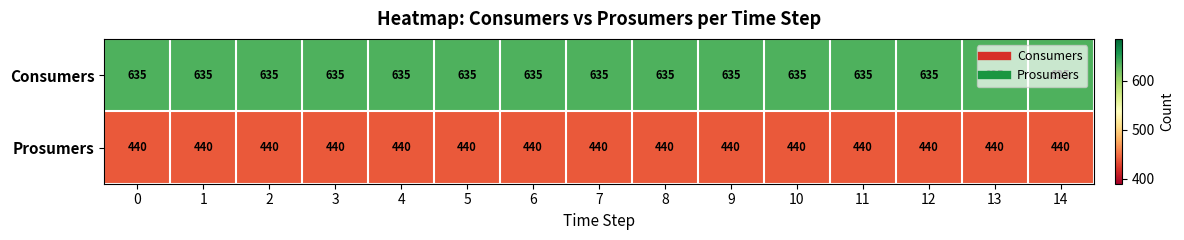

What is the spread (max minus min) of values at 2?

195